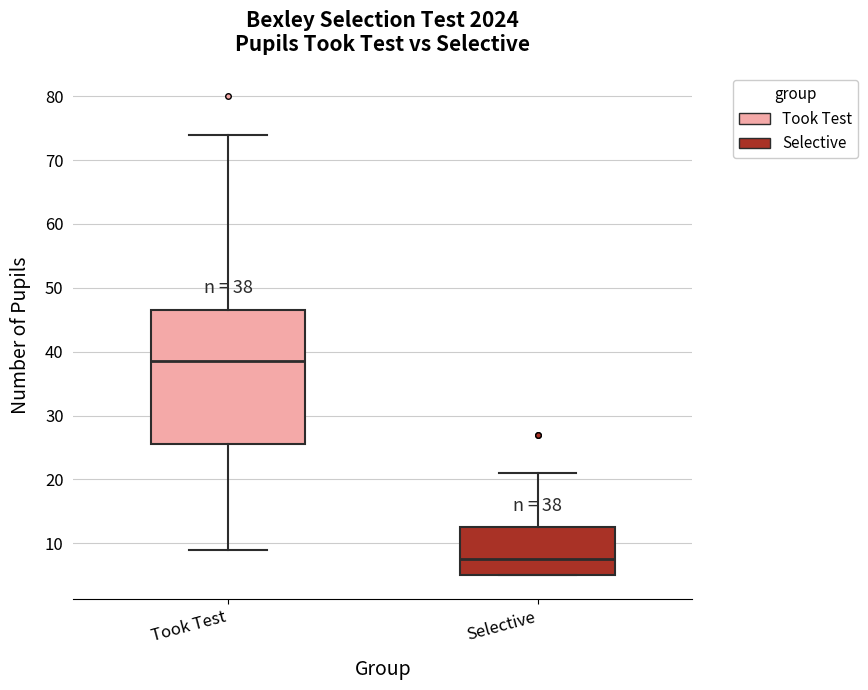

Which box has the highest median line?

Took Test